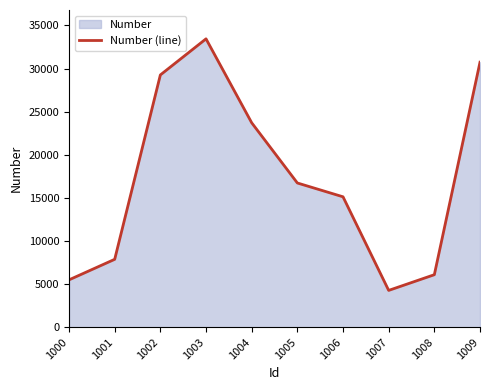

What is the sum of the values at 1005 and 1002?

45998